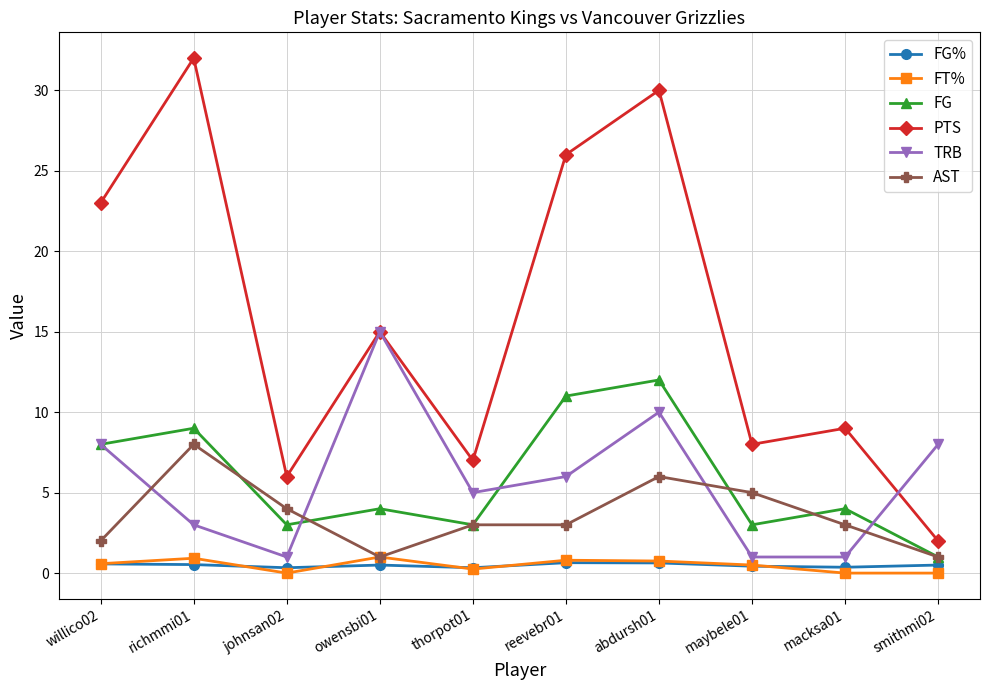

What is the difference between the highest and lowest values at maybele01?

7.6